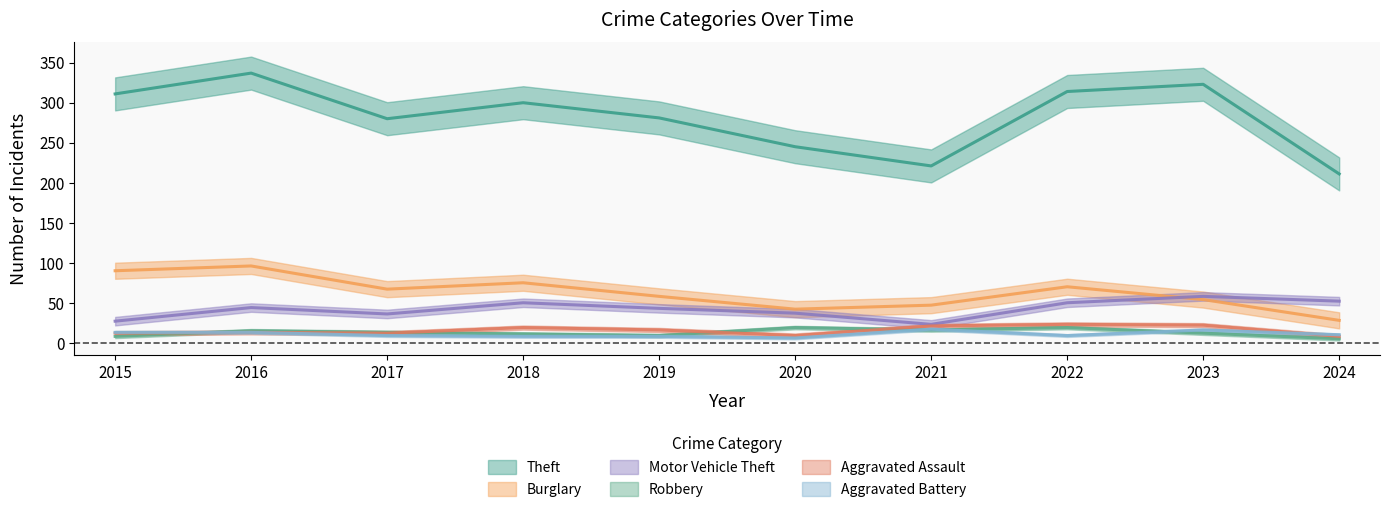

What is the difference between the maximum and minimum values in the Motor Vehicle Theft series?

35